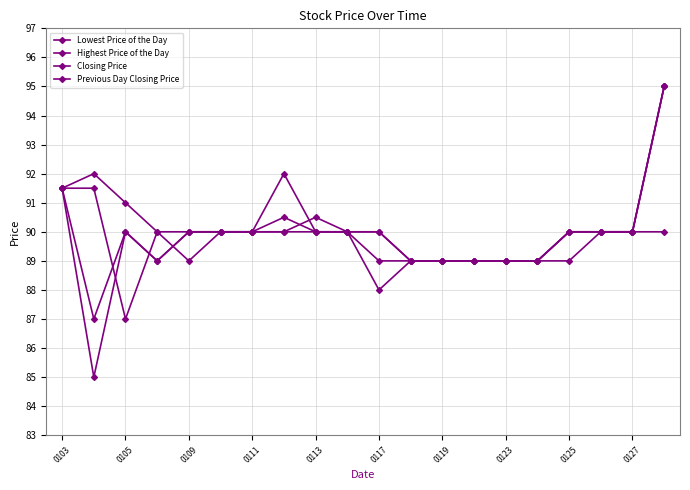

At how many categories does at least one series exceed 93?

1